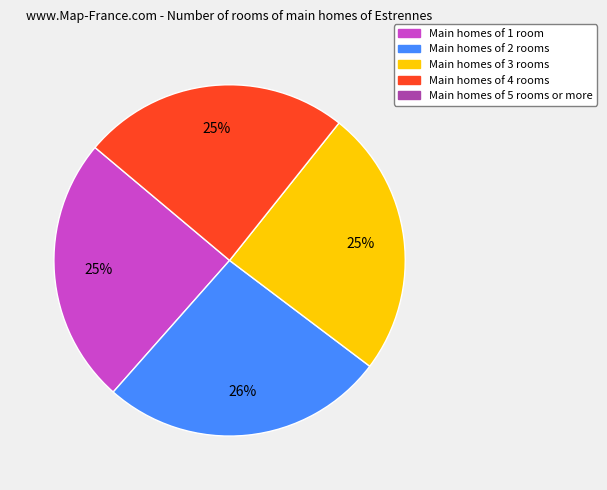

To the nearest percent, what is the average slice percentage?

25%